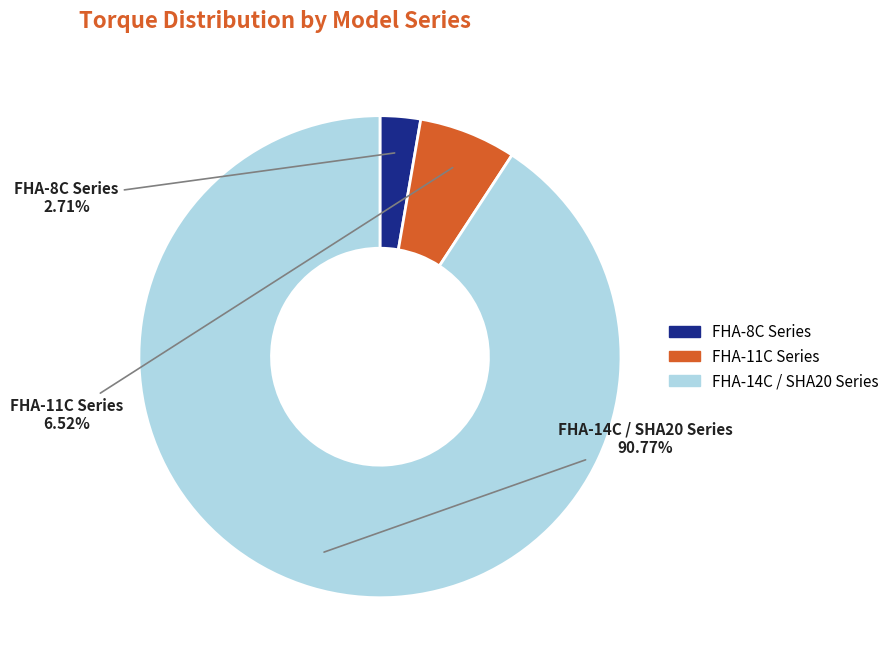

Does any single category account for the majority?

Yes